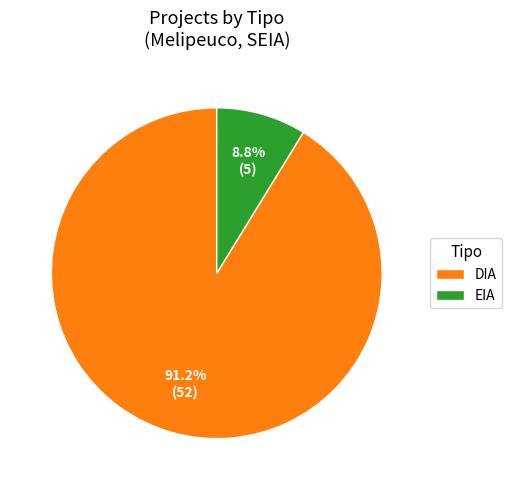

To the nearest percent, what is the difference between the largest and smallest slice percentages?

82%